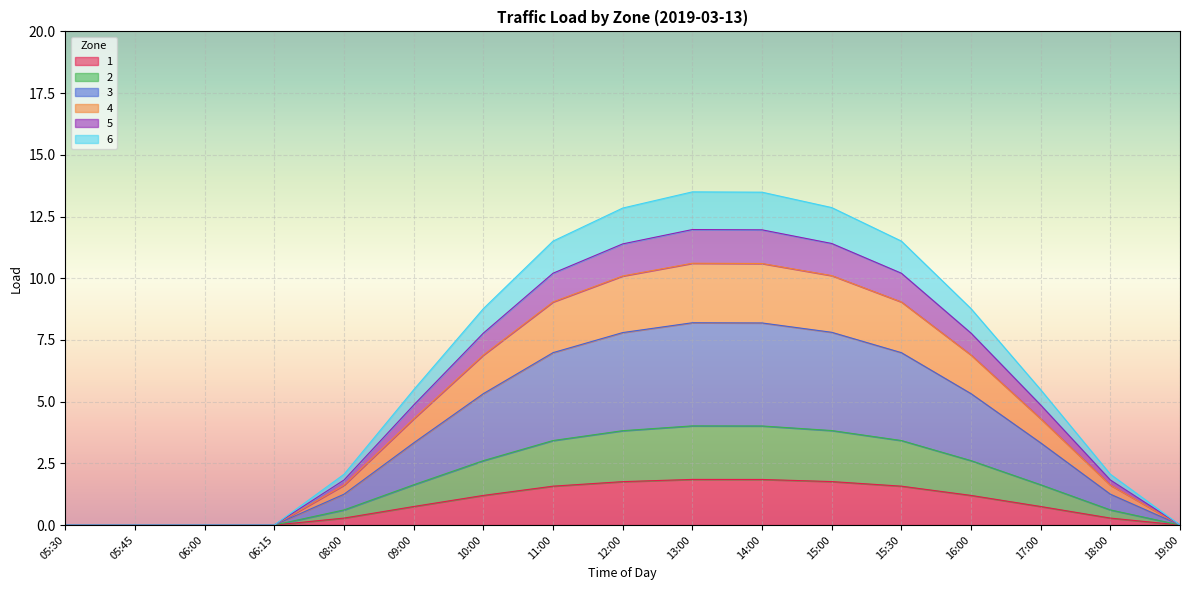

What is the label of the 8th point from the right?

13:00